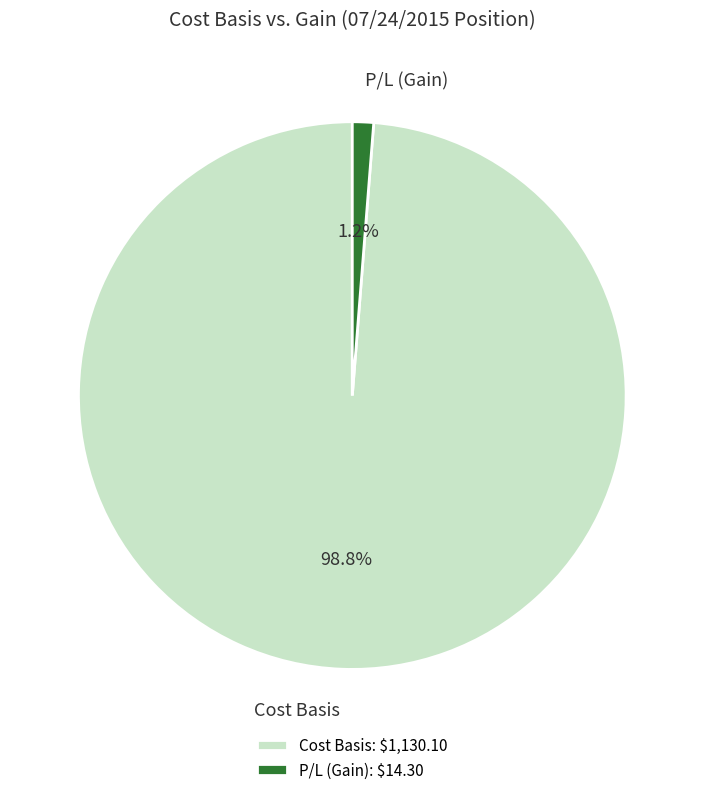

What percentage do P/L (Gain) and Cost Basis together represent?

100.0%